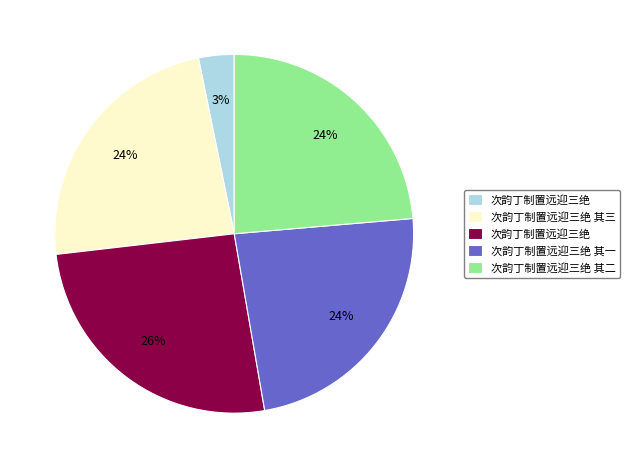

To the nearest percent, what is the average slice percentage?

20%